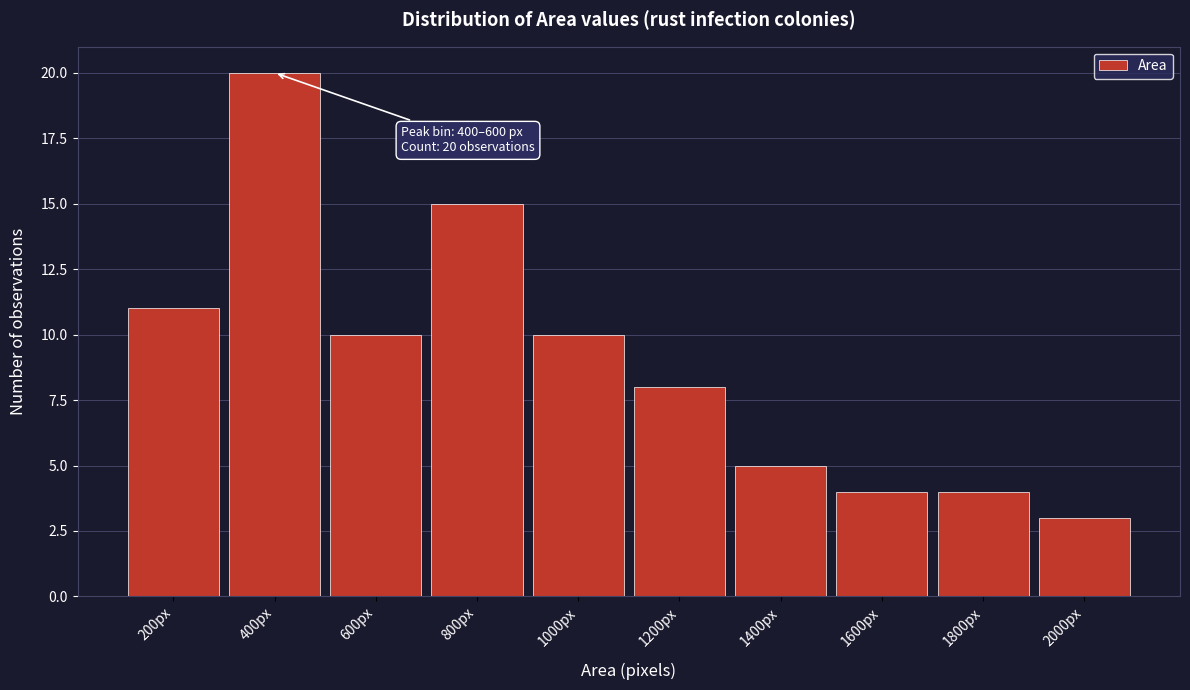

Reading left to right, what are all the values shown in this chart?

11	20	10	15	10	8	5	4	4	3